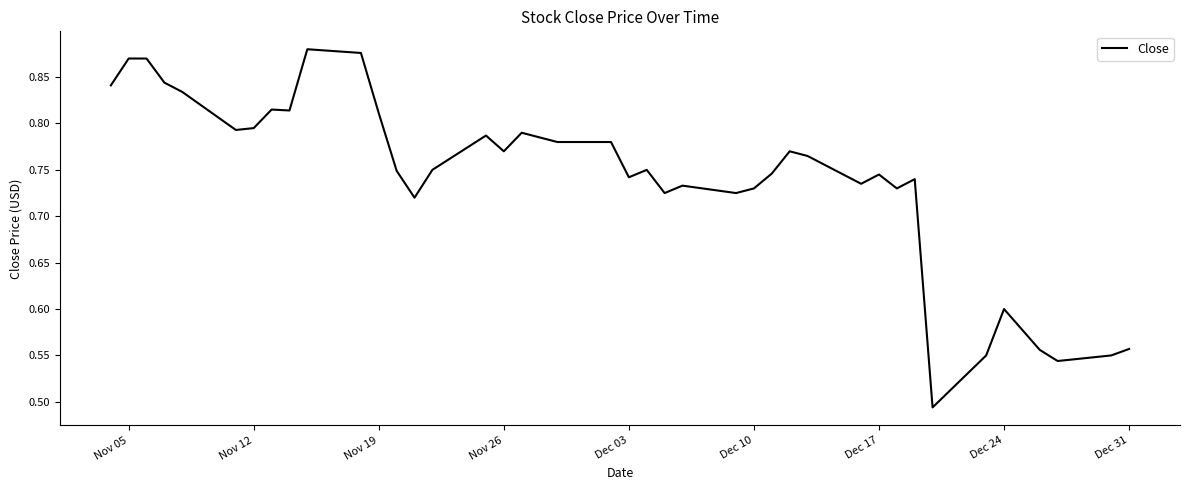

What is the difference between the maximum and minimum values?

0.4